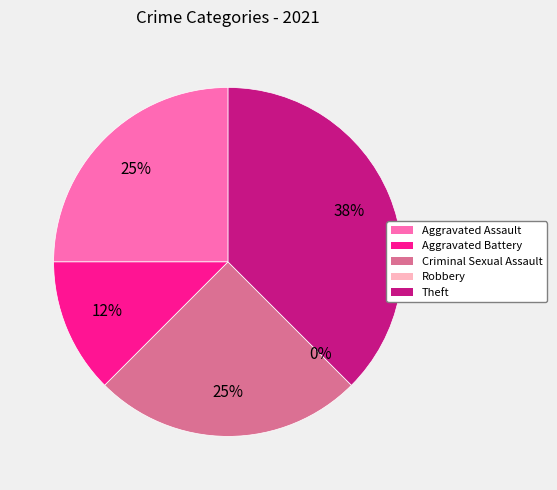

Is Criminal Sexual Assault the majority of the pie?

No